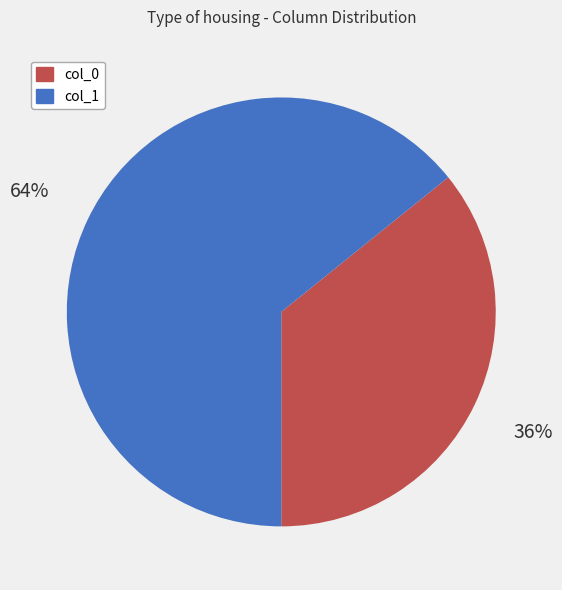

What is the ratio of the value at col_0 to the value at col_1?

0.6